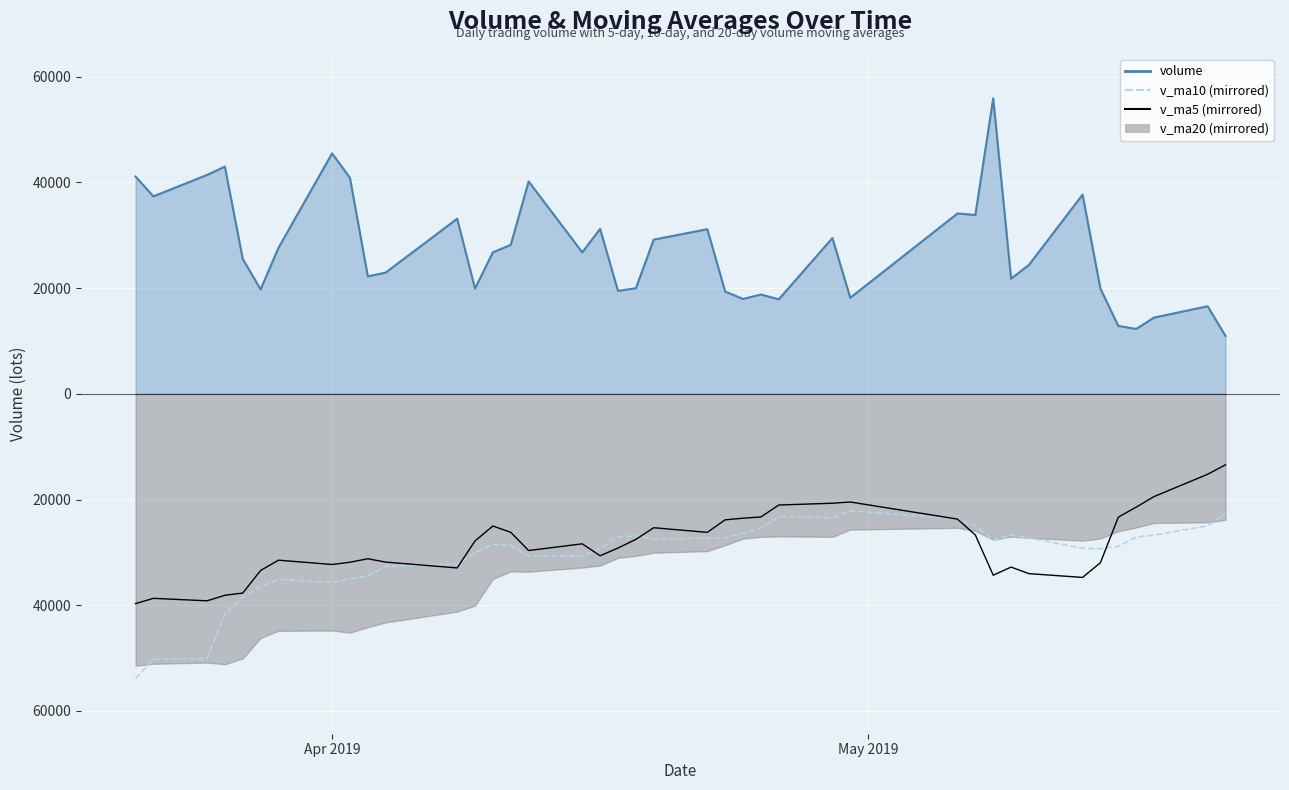

True or false: v_ma5 (mirrored) and volume line cross at least once.

False